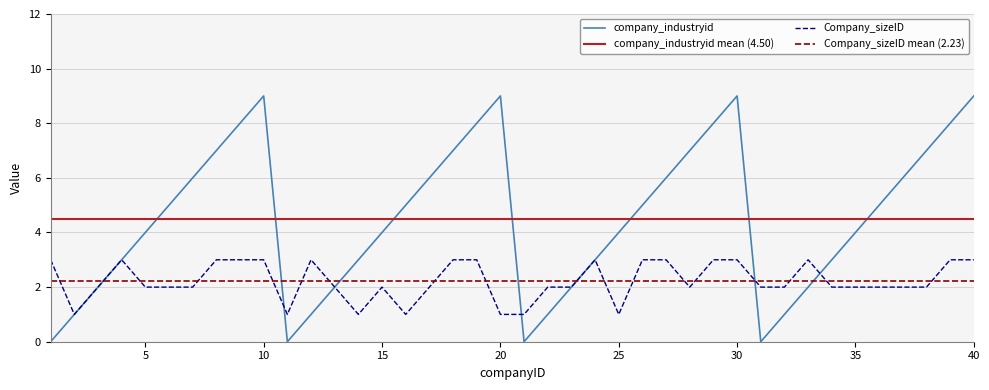

In Company_sizeID, how many points are higher than both neighbors (excluding endpoints)?

5